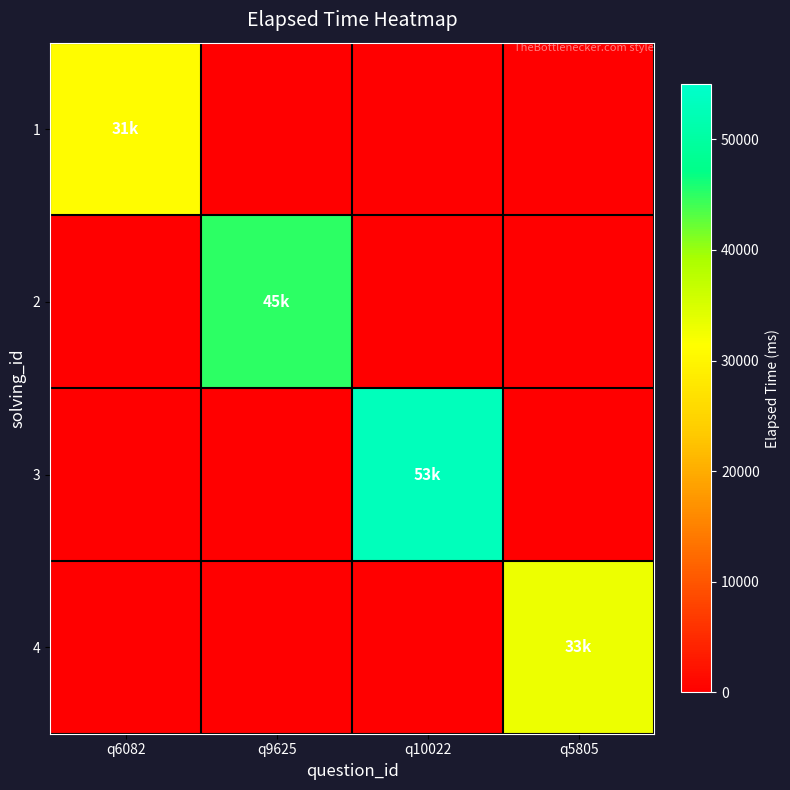

Reading left to right, extract all data points from this chart.

1: q6082=31000	q9625=0	q10022=0	q5805=0
2: q6082=0	q9625=45000	q10022=0	q5805=0
3: q6082=0	q9625=0	q10022=53000	q5805=0
4: q6082=0	q9625=0	q10022=0	q5805=33000